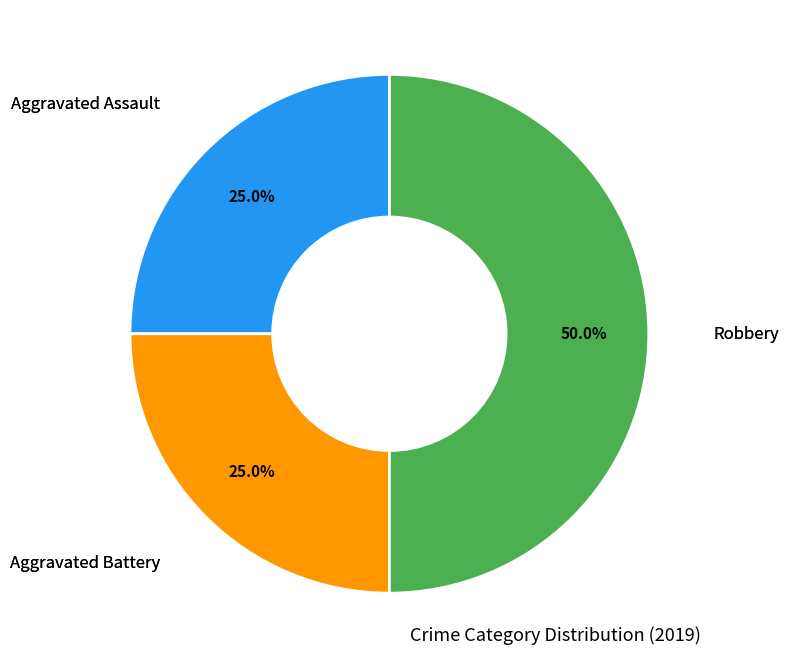

How many slices are in this pie chart?

3